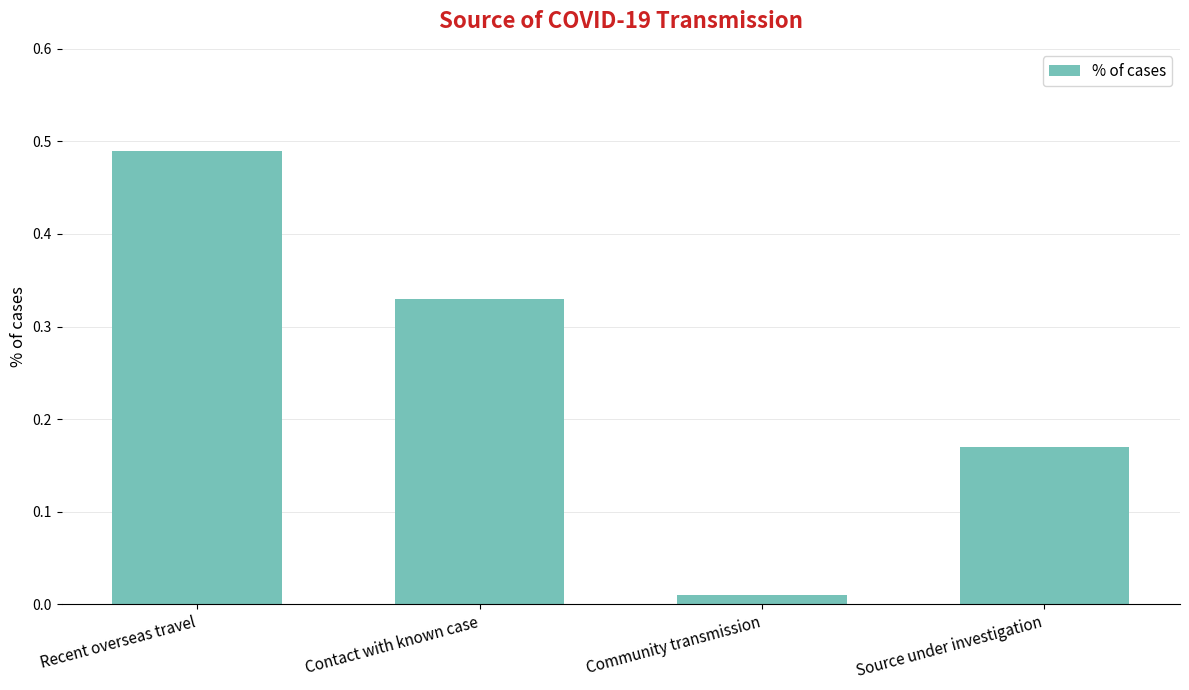

Which has a higher value, Community transmission or Contact with known case?

Contact with known case